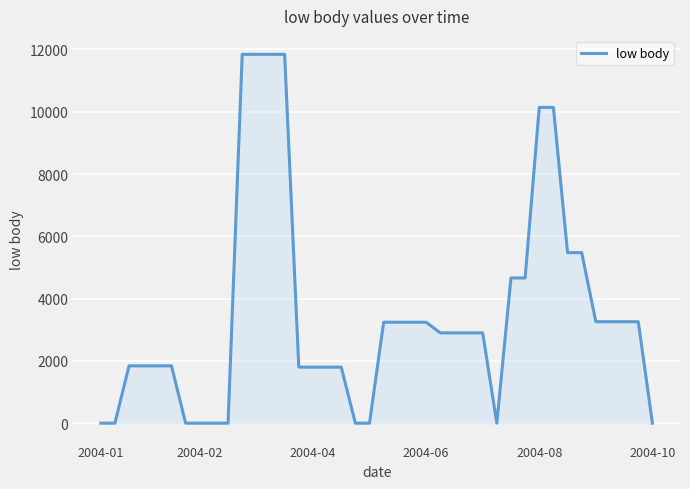

What is the difference between the values at 2004-06 and 2004-08?

6898.2